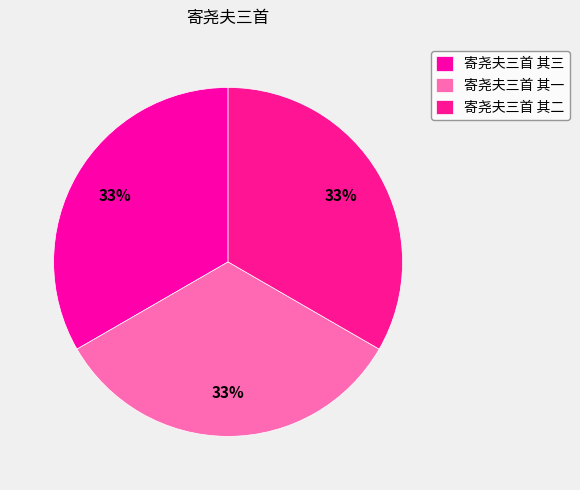

Combined, what portion of the pie is 寄尧夫三首 其一 and 寄尧夫三首 其二?

66.7%